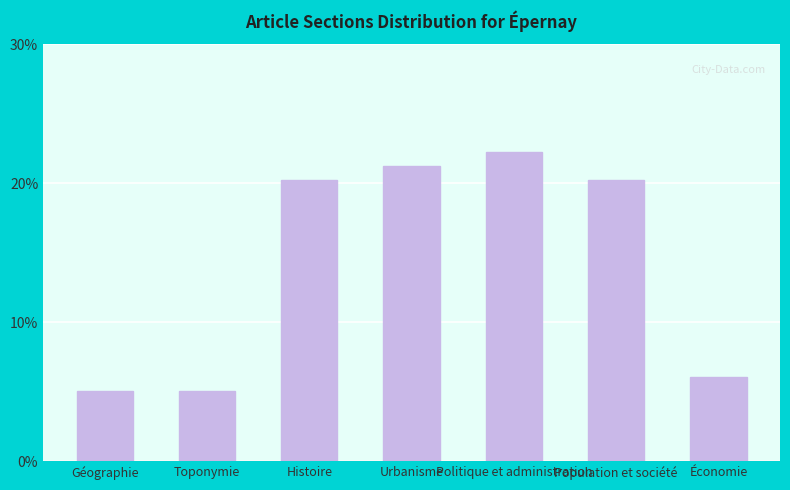

At which category does the chart reach its peak across all series?

Politique et administration